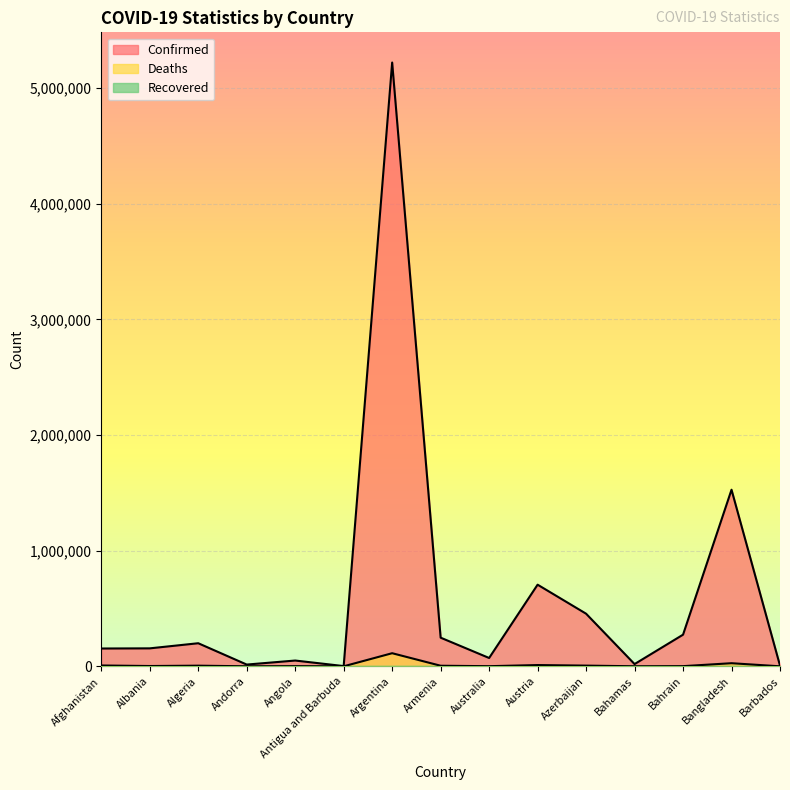

What is the label of the 1st point from the right?

Barbados